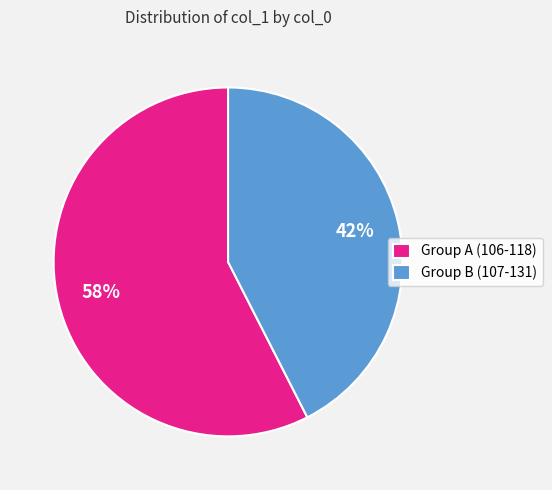

To the nearest percent, what is the average slice percentage?

50%